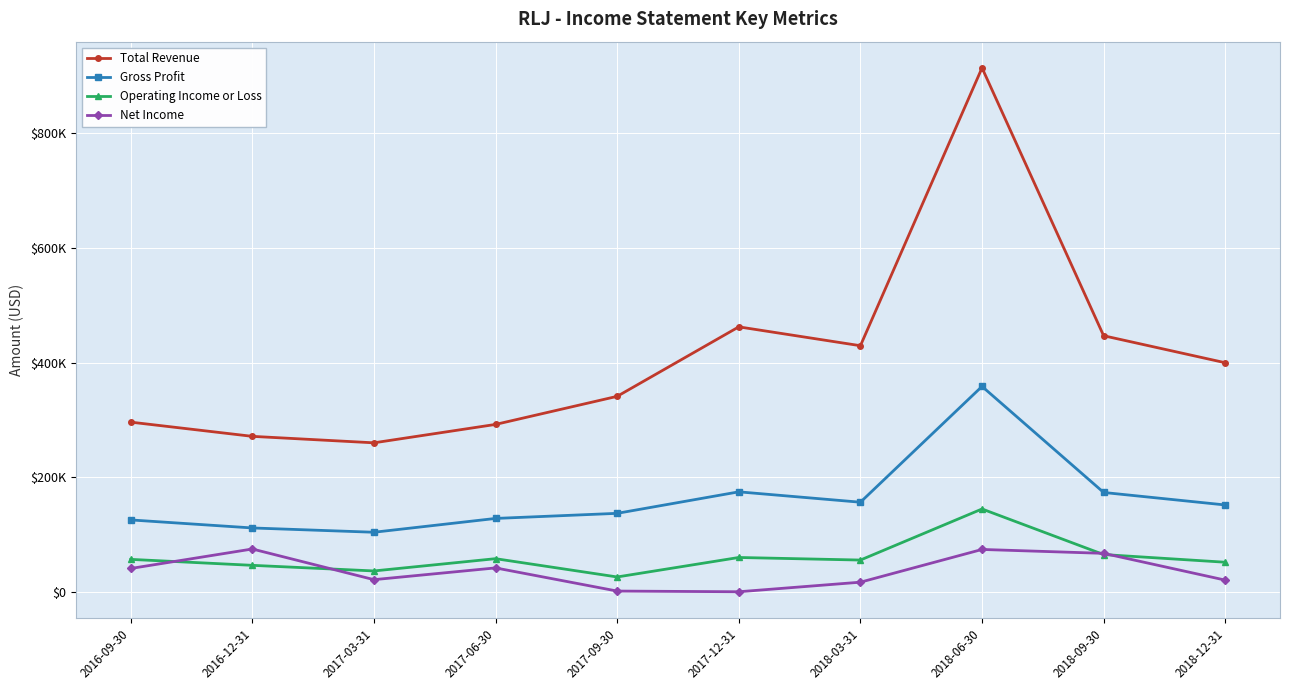

True or false: Gross Profit and Net Income cross at least once.

False